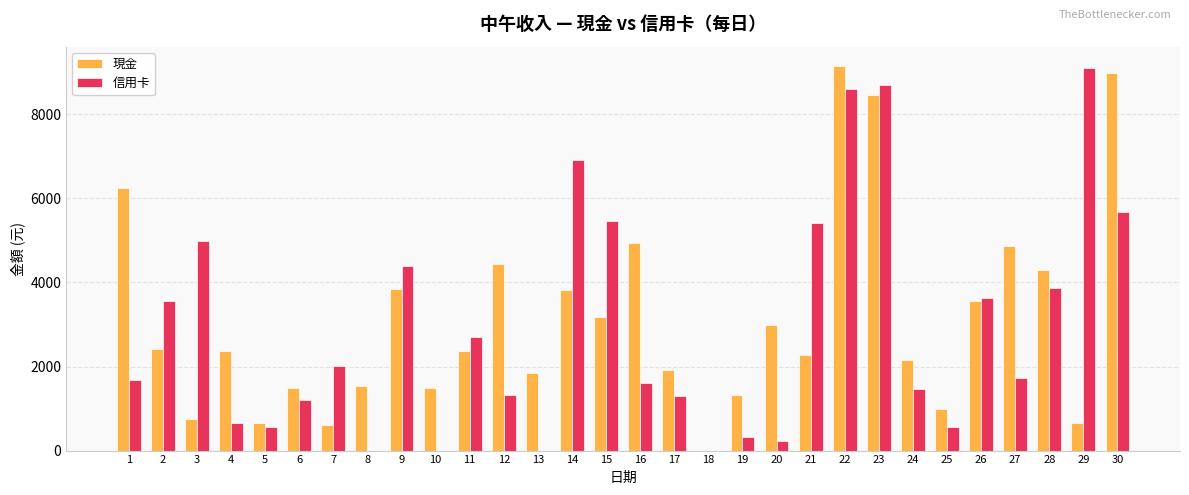

At which category is the sum across all series the highest?

22